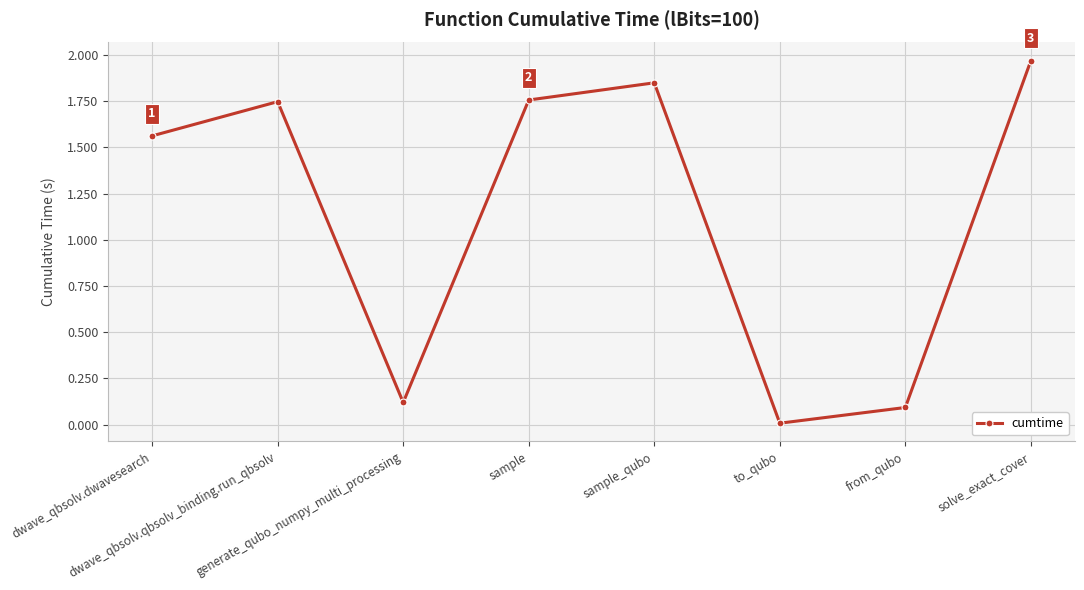

Which label corresponds to the smallest value in the chart?

to_qubo